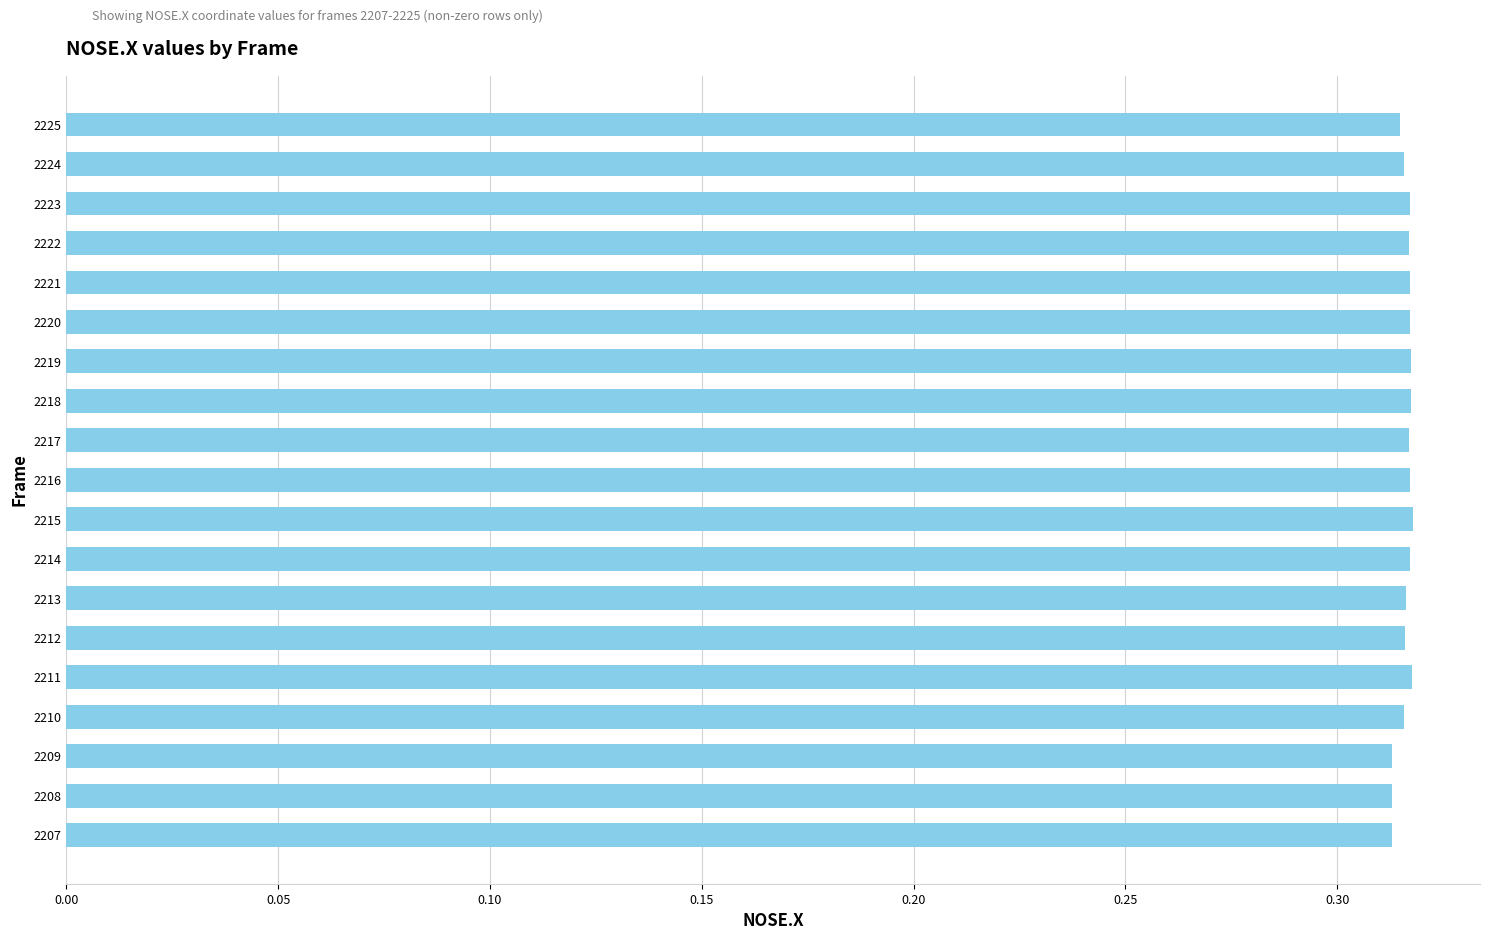

The value at 2218 is 0.2. True or false?

False